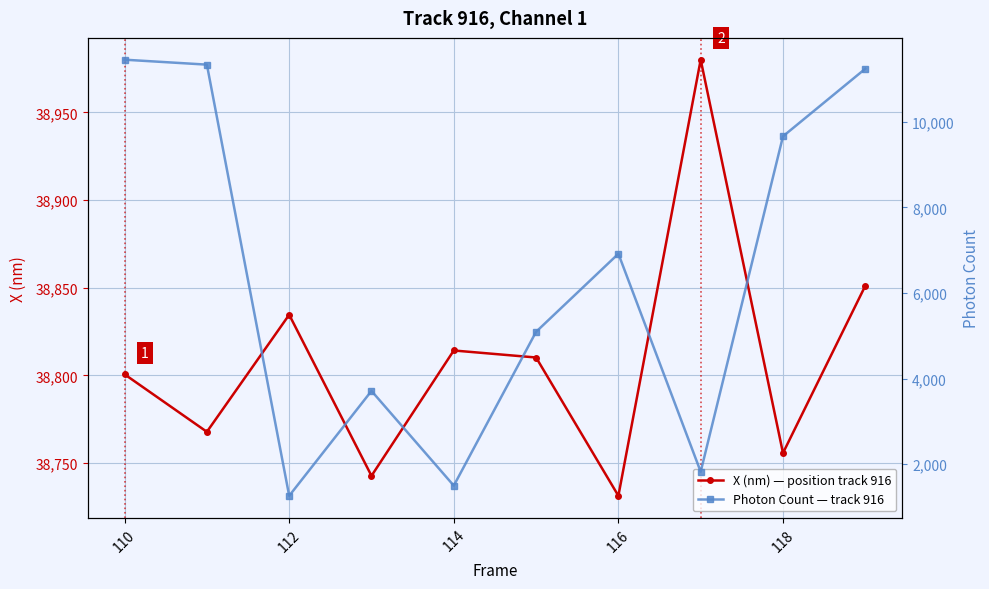

Which series has the largest total across all categories?

X (nm) — position track 916